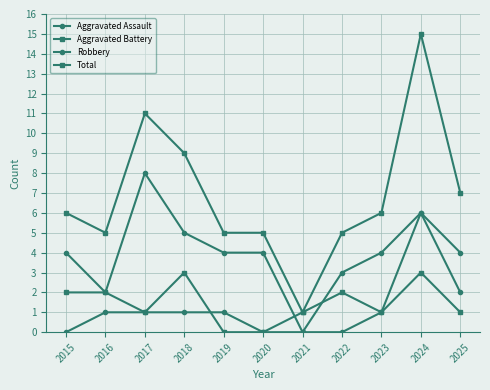

Reading left to right, transcribe all the data shown in this chart.

Aggravated Assault: 0	1	1	1	1	0	0	0	1	6	2
Aggravated Battery: 2	2	1	3	0	0	1	2	1	3	1
Robbery: 4	2	8	5	4	4	0	3	4	6	4
Total: 6	5	11	9	5	5	1	5	6	15	7